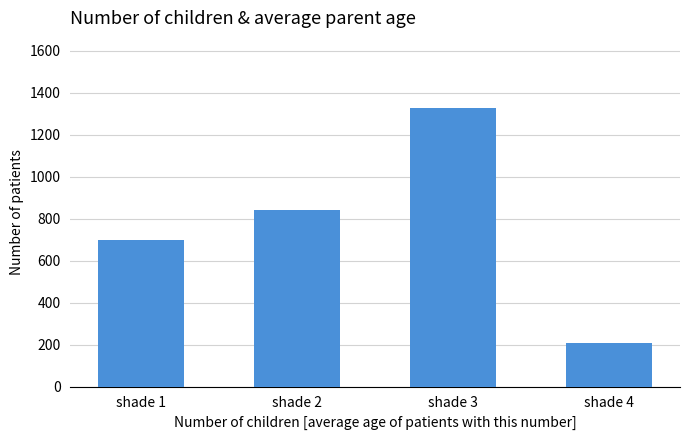

What is the difference between the maximum and minimum values?

1119.0